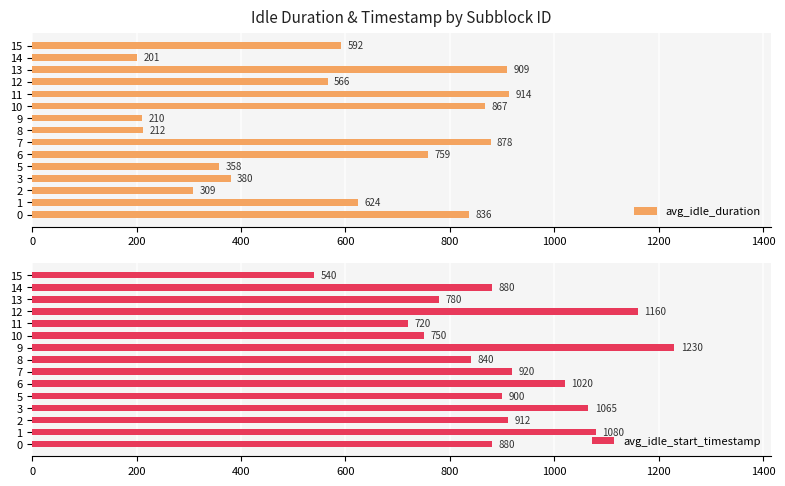

List the labels in order of avg_idle_duration value, largest first.

11, 13, 7, 10, 0, 6, 1, 15, 12, 3, 5, 2, 8, 9, 14